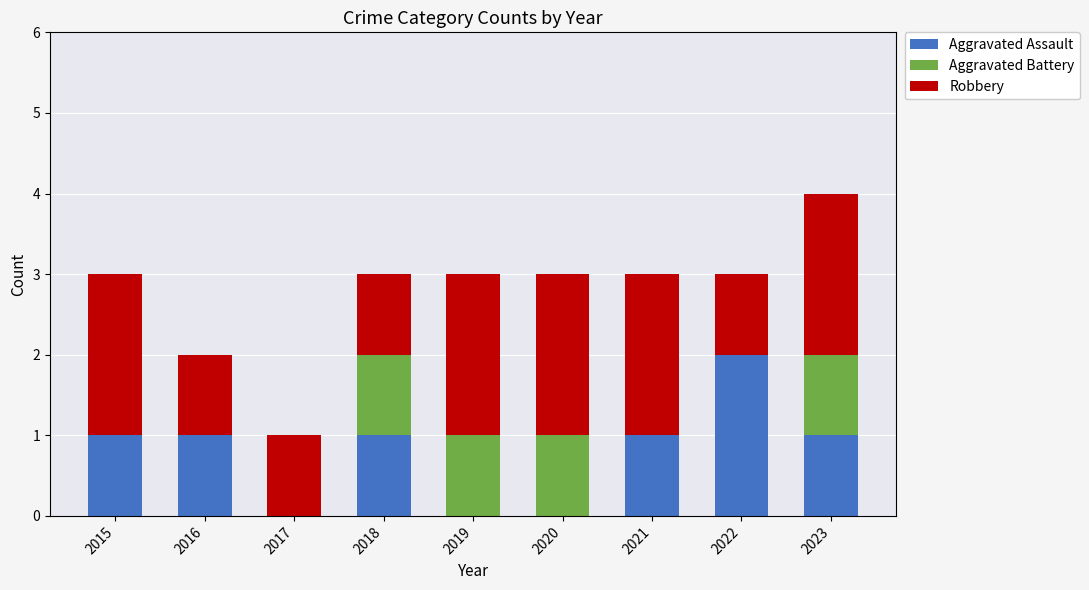

Reading right to left, what are the values for Aggravated Assault?

2023=1	2022=2	2021=1	2020=0	2019=0	2018=1	2017=0	2016=1	2015=1